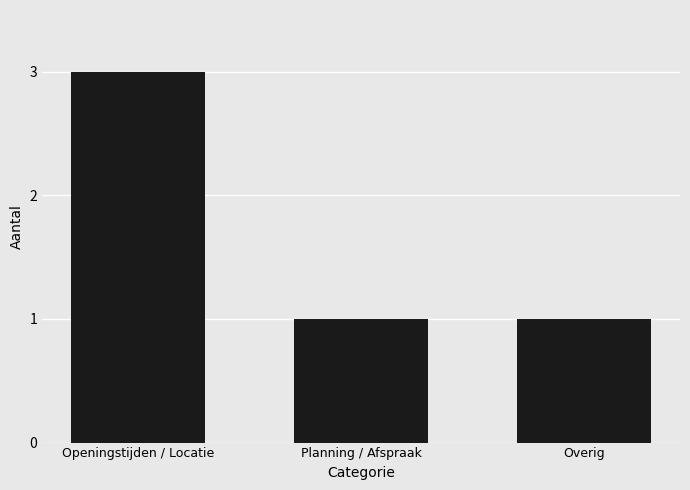

Read the value at Planning / Afspraak.

1